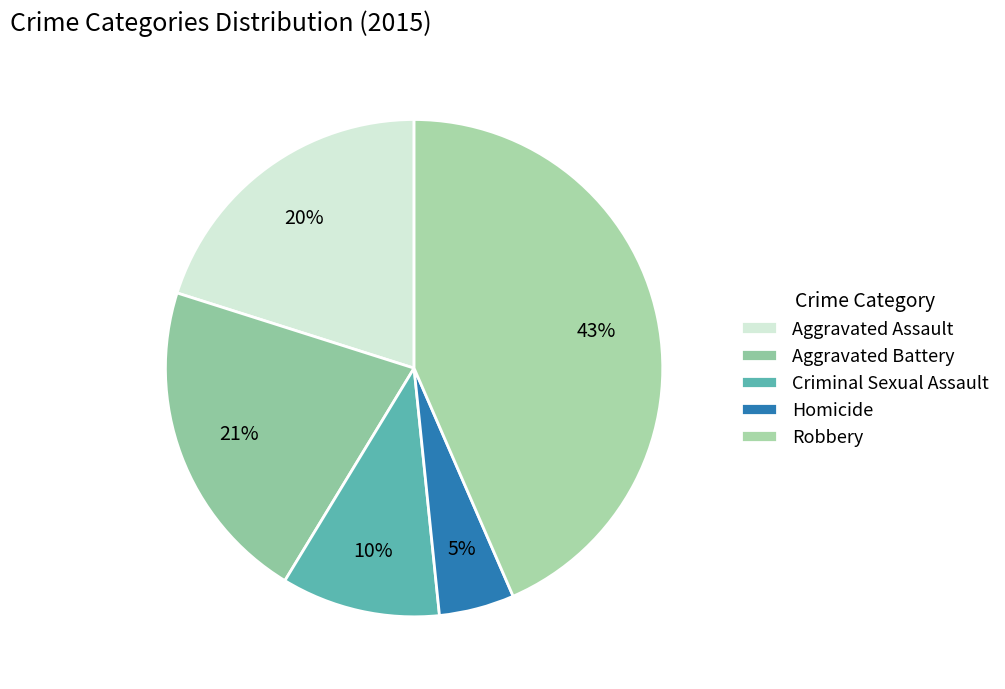

Is Criminal Sexual Assault the majority of the pie?

No